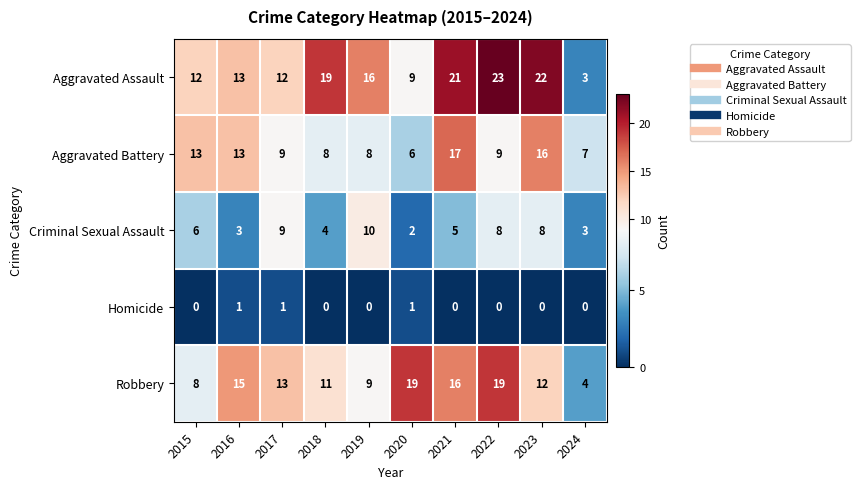

How many values in the Aggravated Assault series are below 16?

5